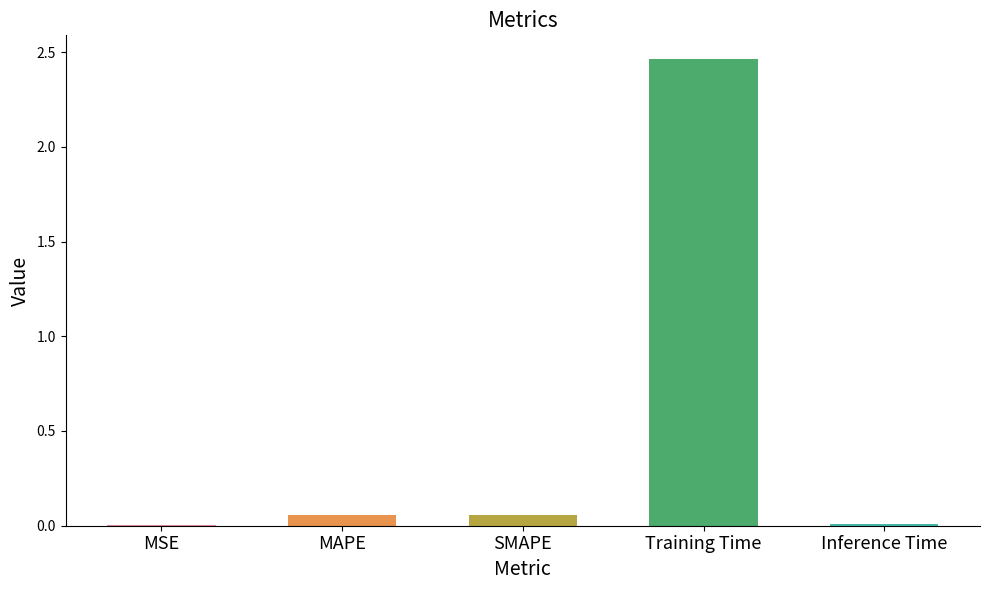

Which label corresponds to the largest value in the chart?

Training Time